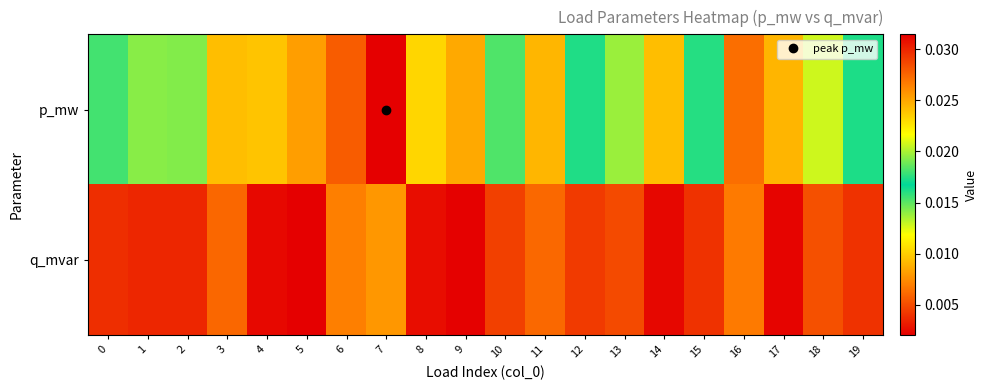

At which category does the chart reach its minimum across all series?

5